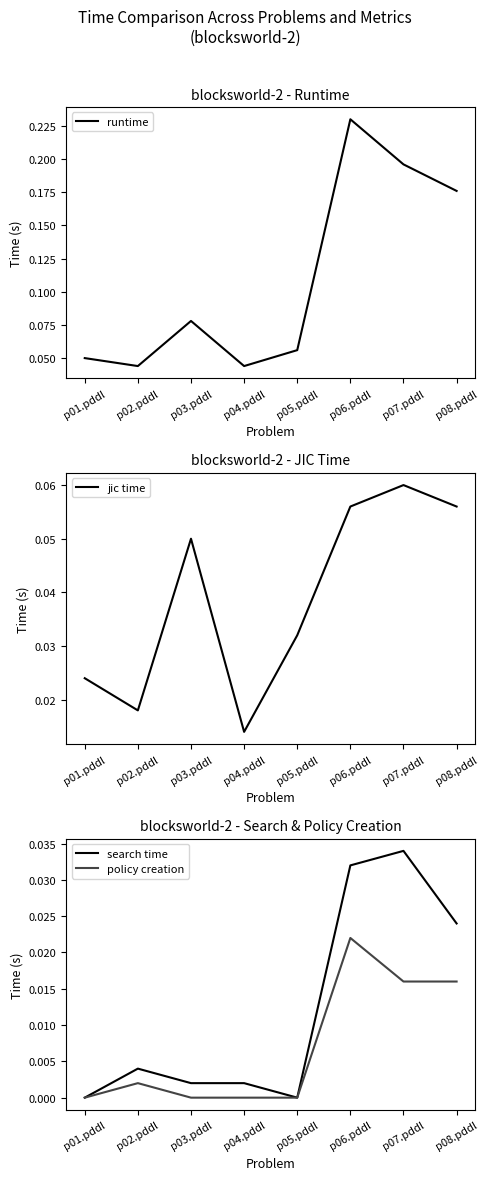

At which label is policy creation closest to 0?

p01.pddl